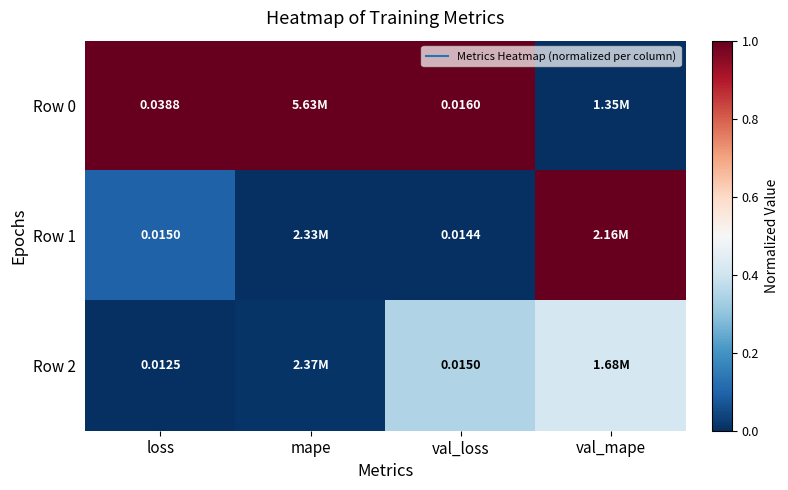

Rank the series by their maximum value, from lowest to highest.

Row 2, Row 0, Row 1